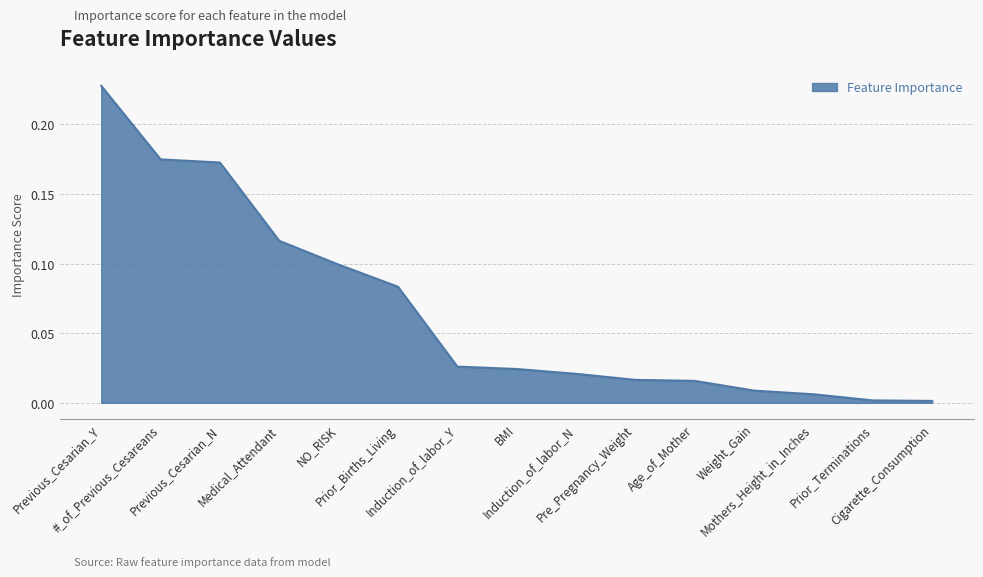

How many lines are shown in the chart?

1